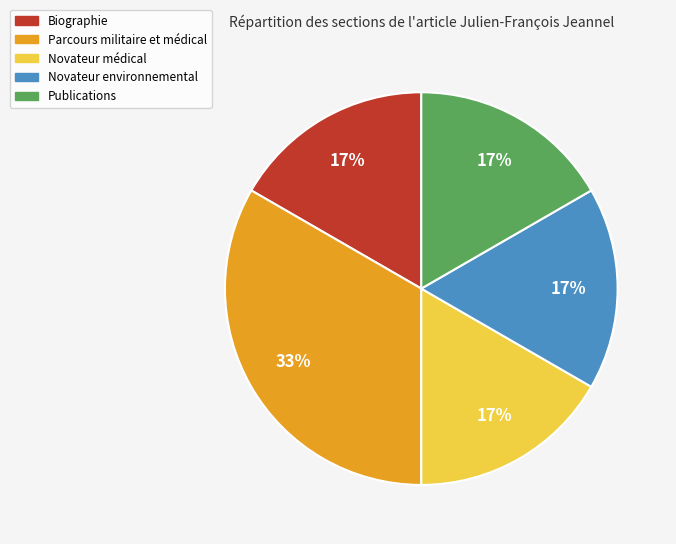

To the nearest percent, what portion does Novateur médical represent?

17%